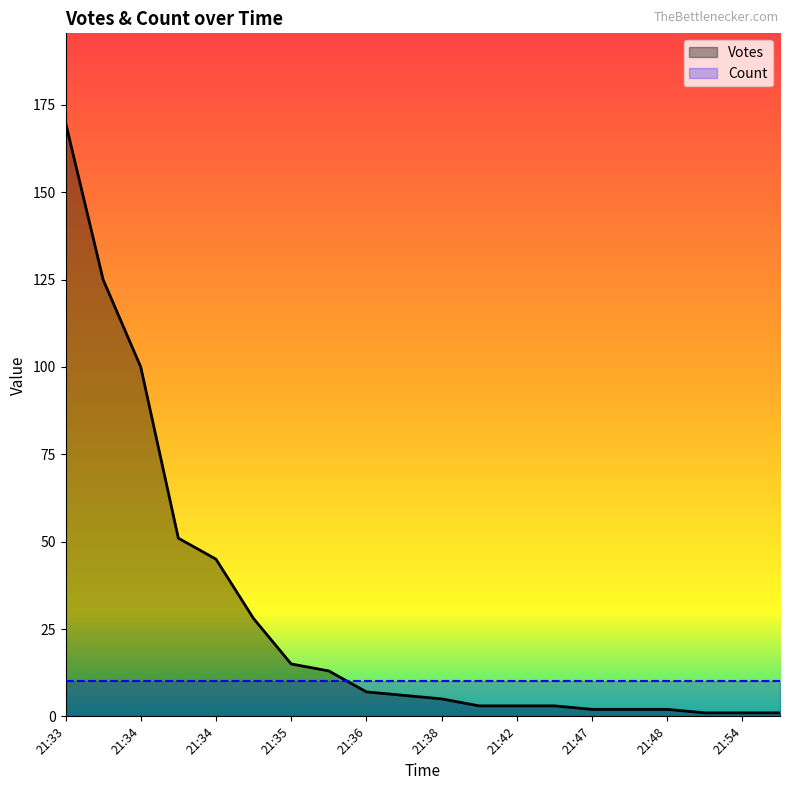

Reading right to left, what are all the values shown in this chart?

1	1	1	2	2	2	3	3	3	5	6	7	13	15	28	45	51	100	125	170